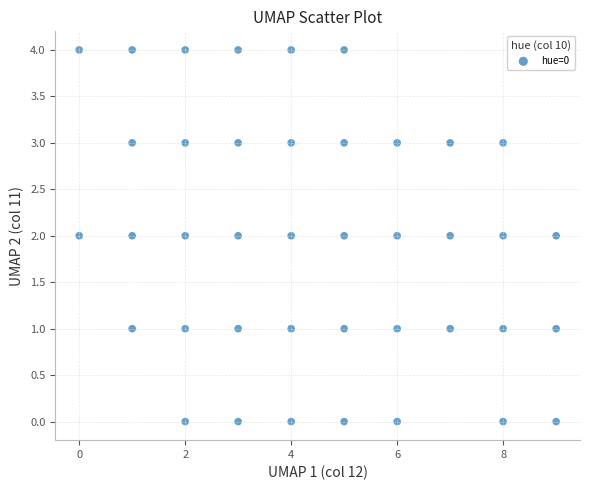

What is the range of Y values (max minus min)?

4